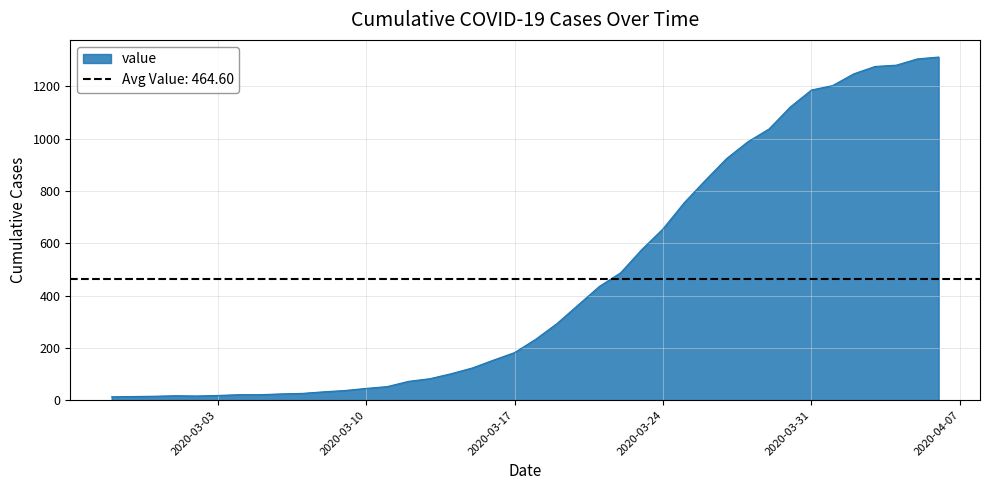

Count the number of categories in the chart.

40